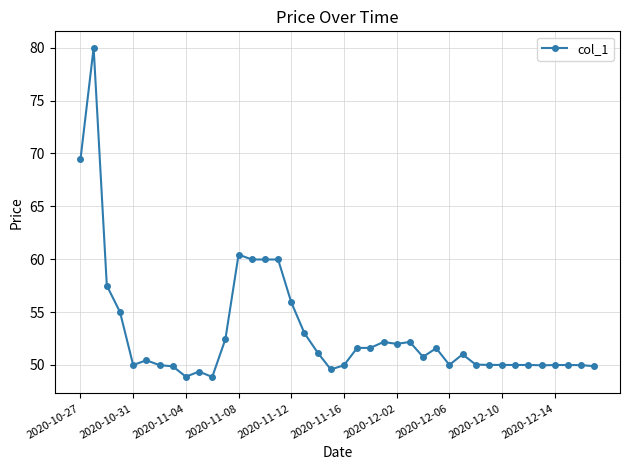

How many lines are shown in the chart?

1